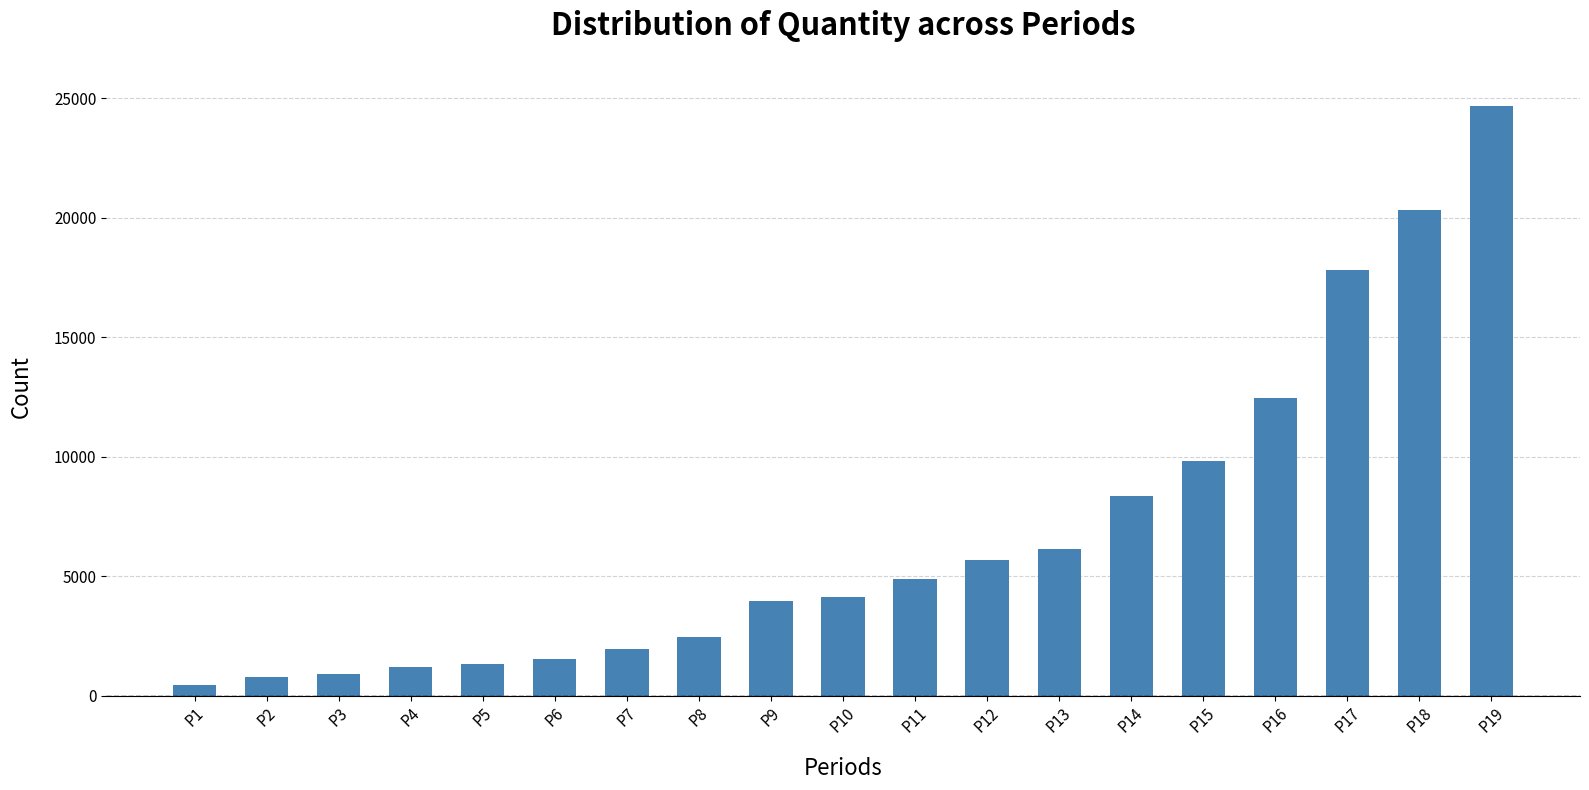

What is the ratio of the value at P7 to the value at P2?

2.5